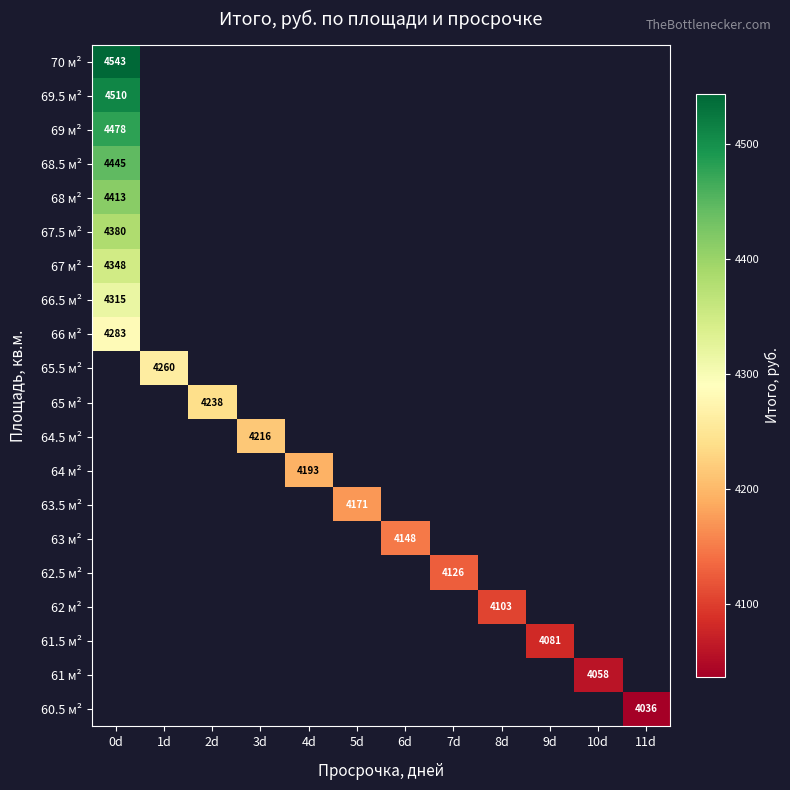

At which category does the chart reach its minimum across all series?

11d